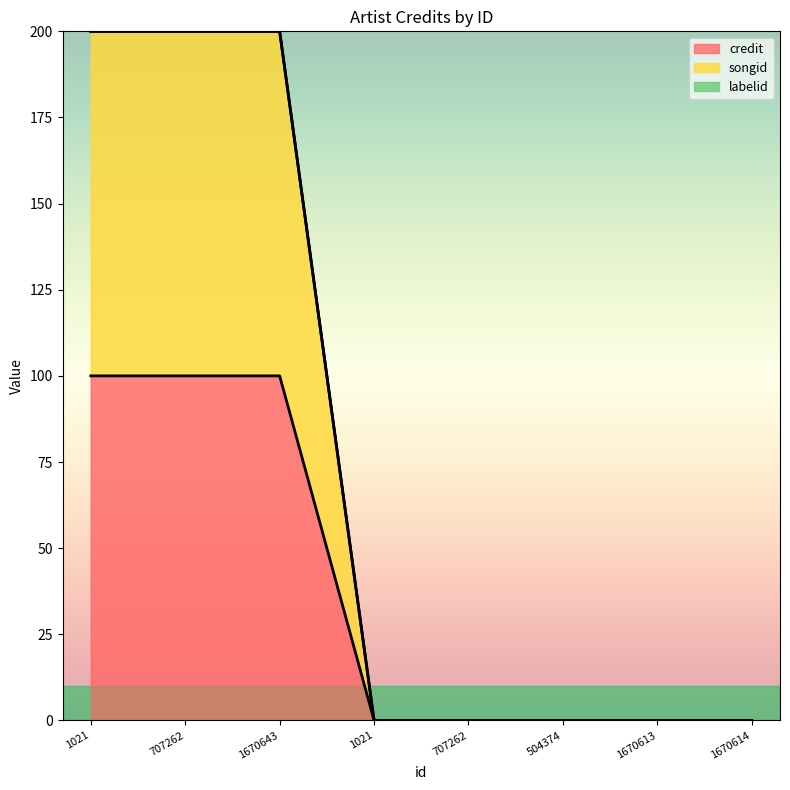

What is the greatest value displayed?

200.0